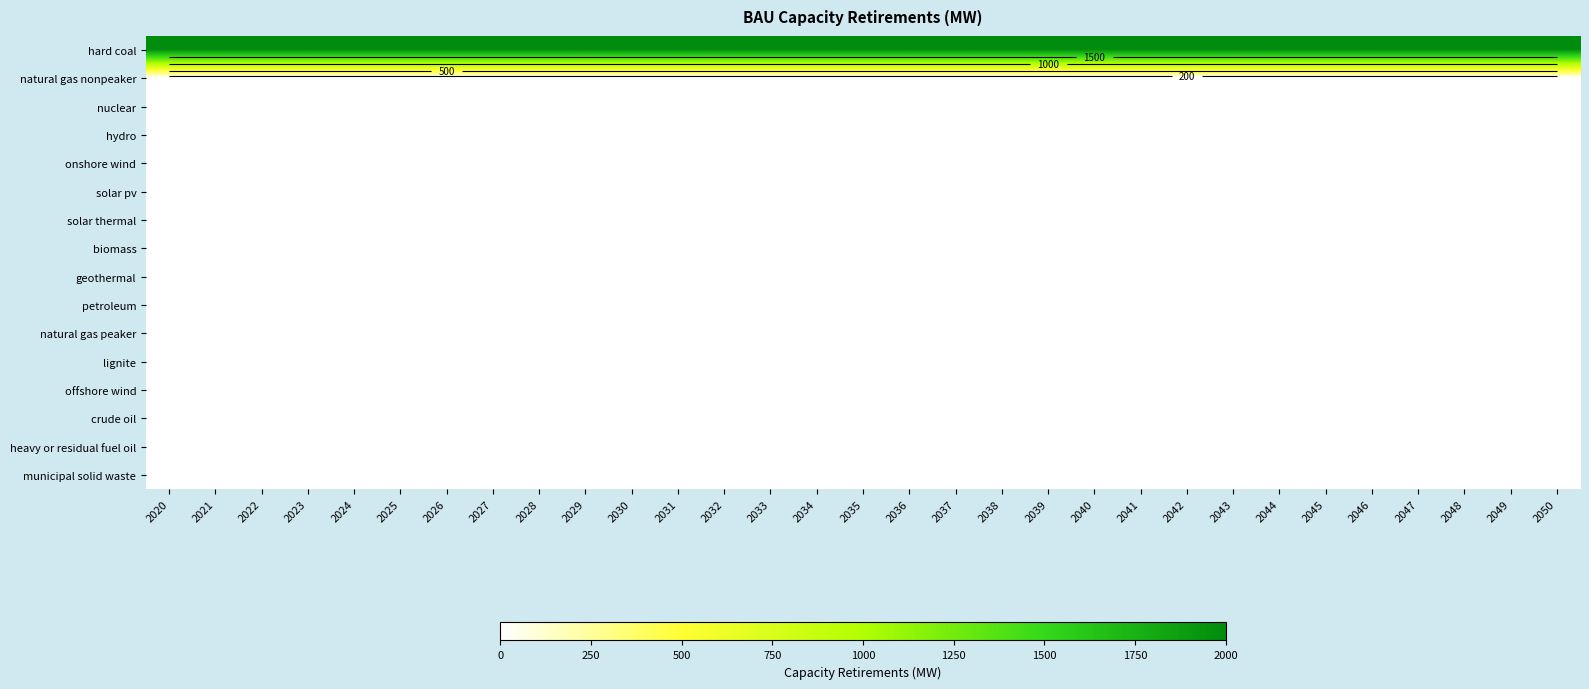

At how many categories does at least one series exceed 147?

31